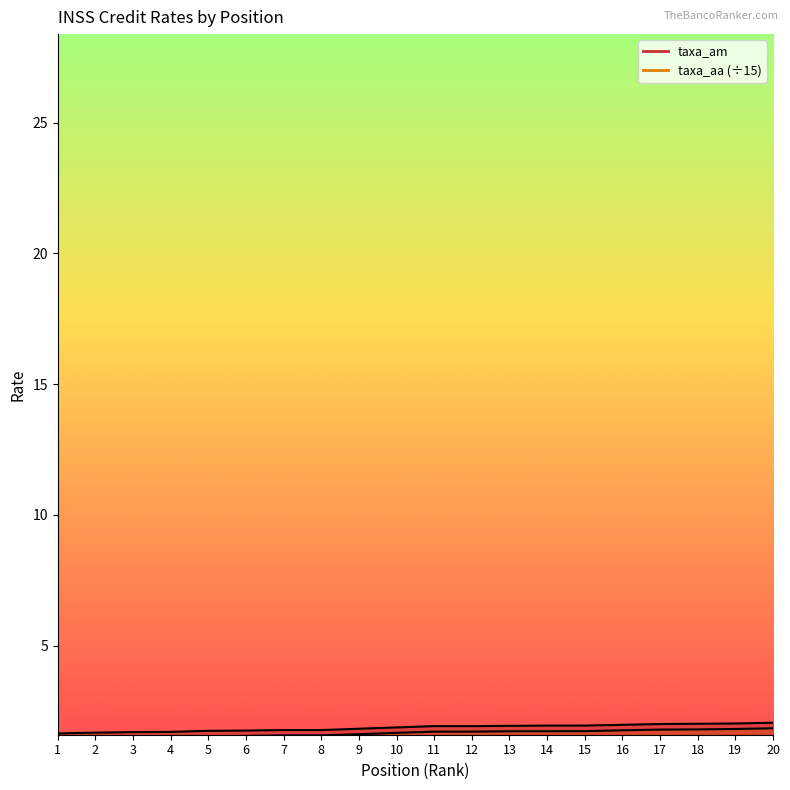

True or false: taxa_aa and taxa_am cross at least once.

False